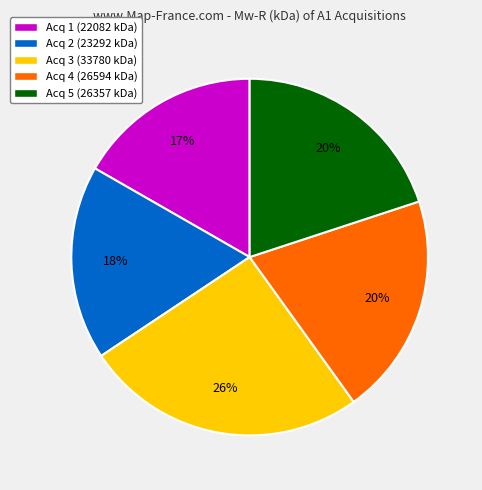

To the nearest percent, what portion does Acq 5 represent?

20%